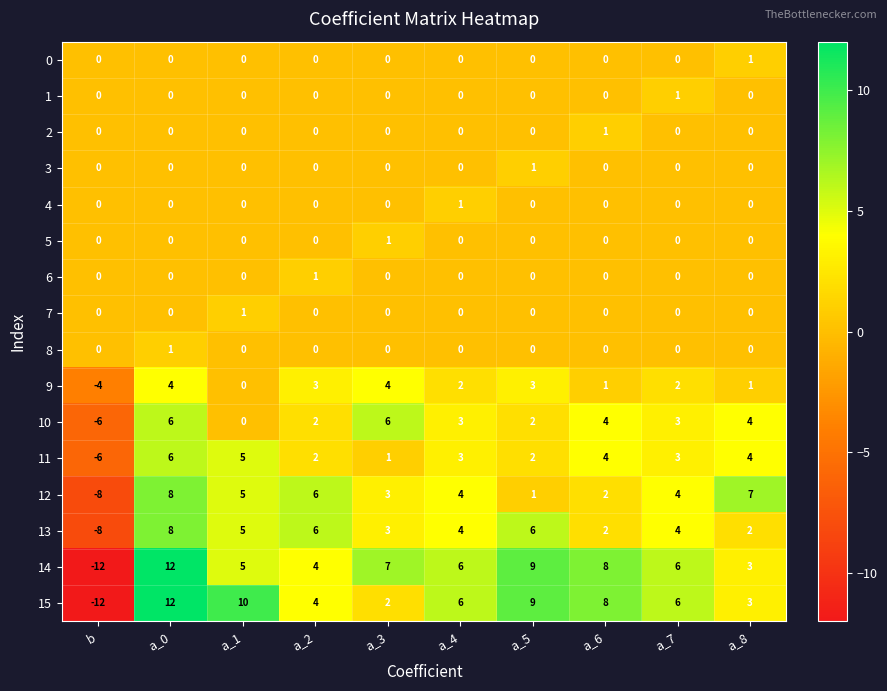

How many 4 values are between 0 and 1?

10